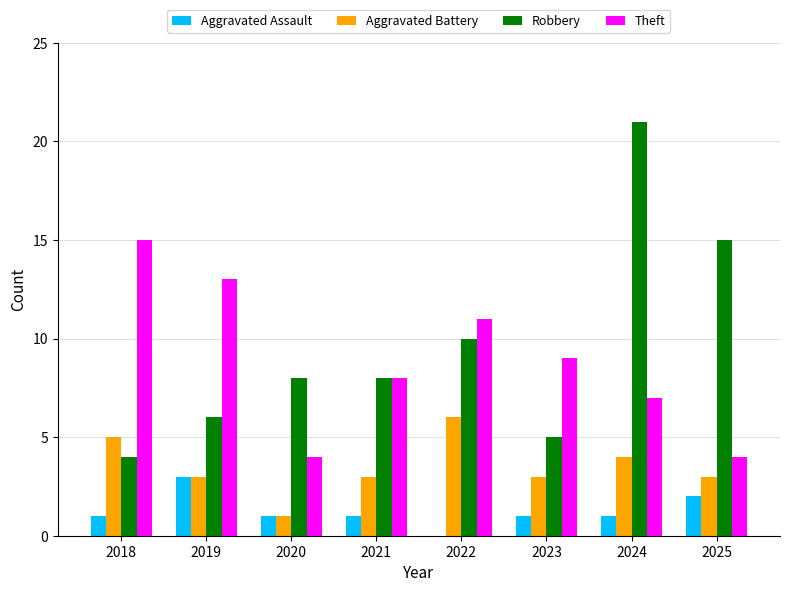

True or false: Theft has a value of 22 at 2019.

False